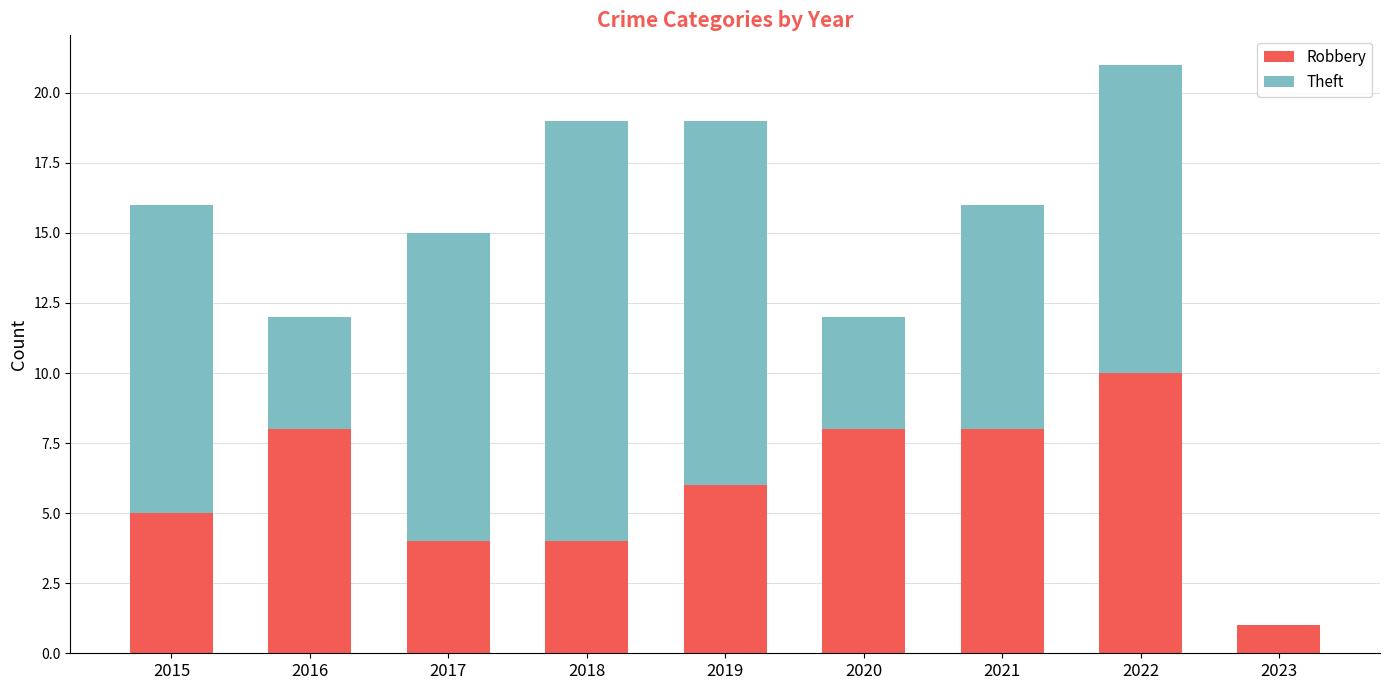

Does the chart contain stacked bars?

Yes